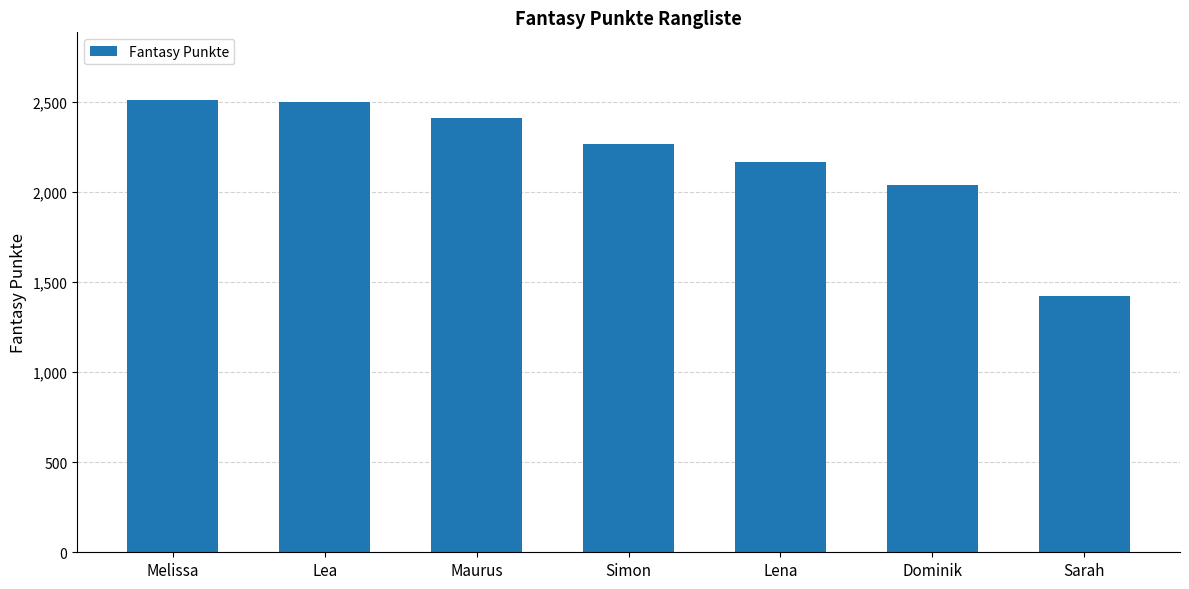

What is the value of the 4th bar from the left?

2267